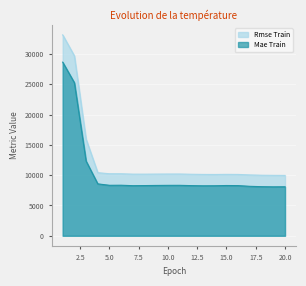

What is the smallest value displayed?

8076.2